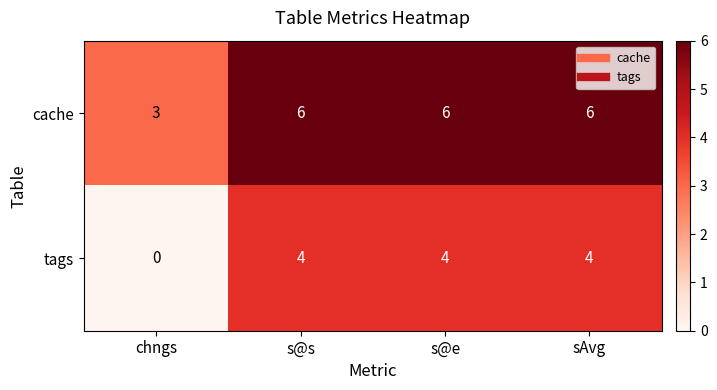

What value does the cache series have at chngs?

3